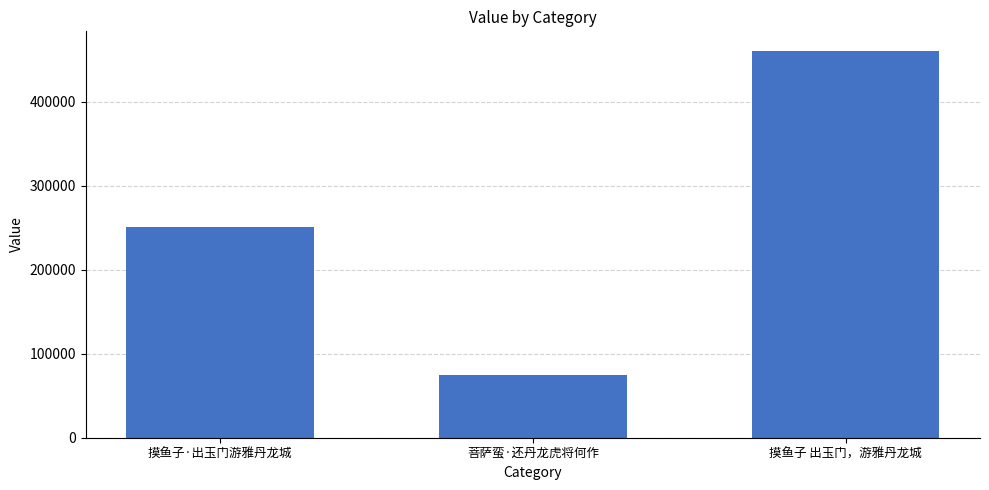

True or false: the data shows 461096 at 摸鱼子 出玉门，游雅丹龙城.

True